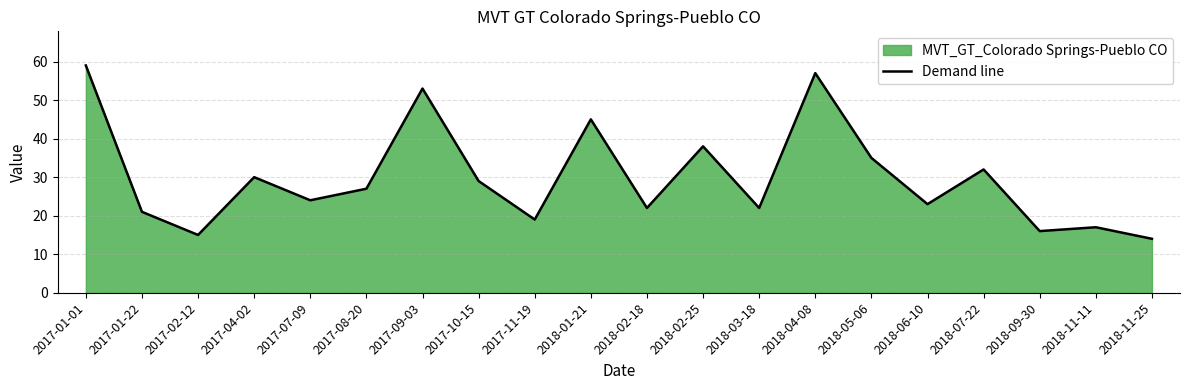

True or false: the data shows 29 at 2018-01-21.

False